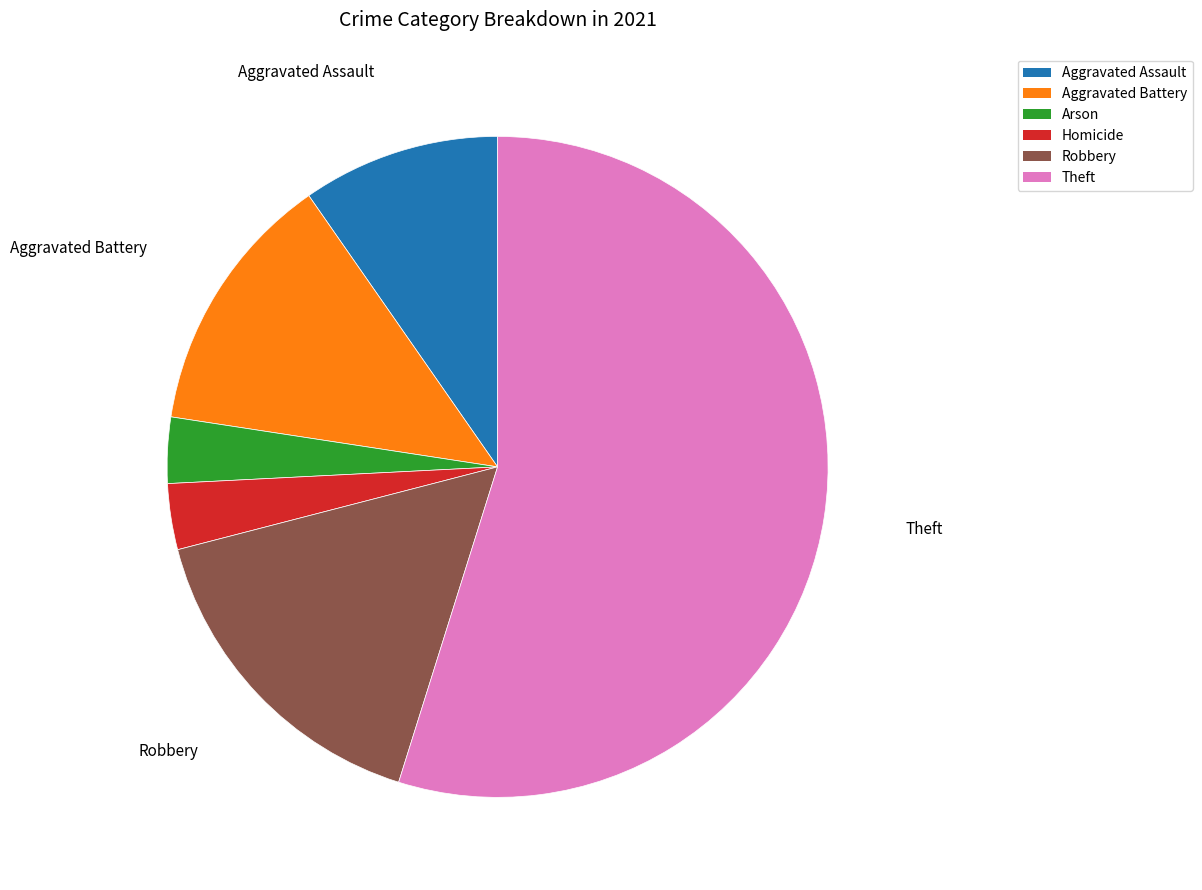

Is there any slice that represents more than half of the pie?

Yes